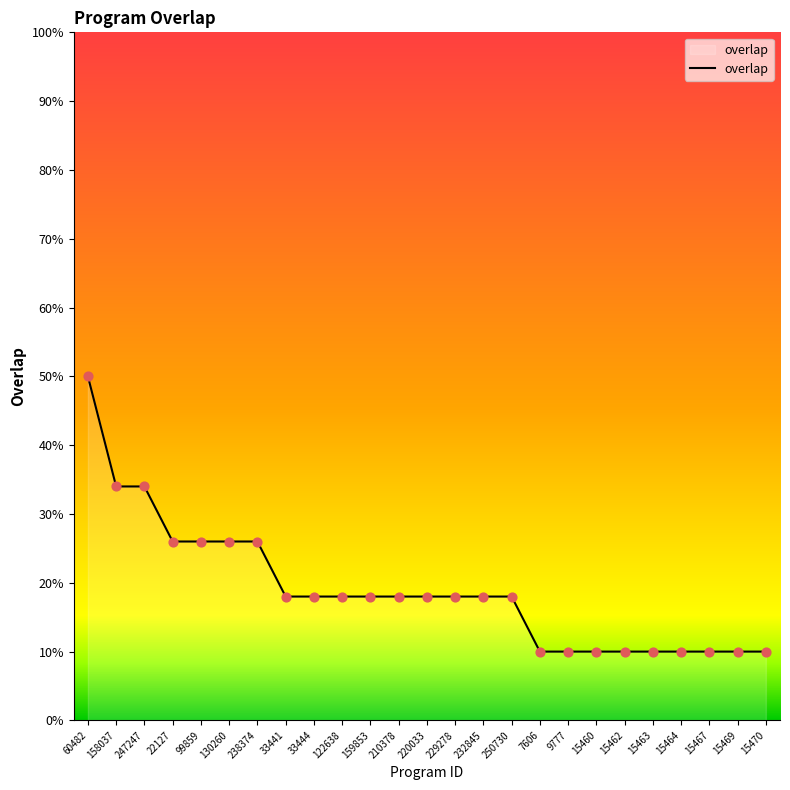

What is the change in value from 99859 to 229278?

-8.0